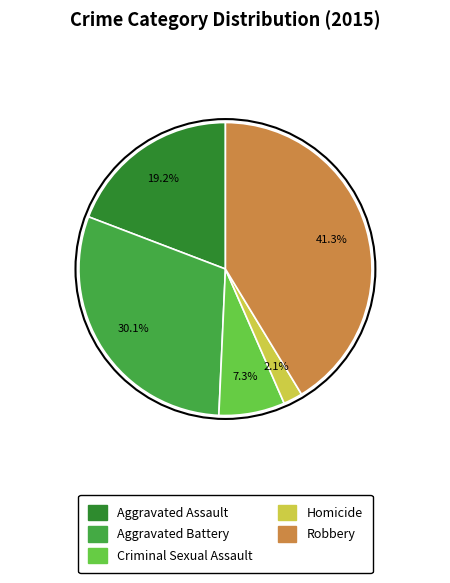

Which category has the biggest portion of the pie?

Robbery